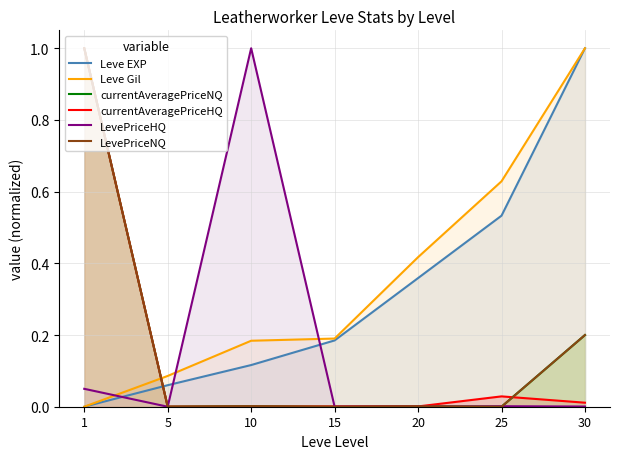

Rank the categories by Leve EXP value from highest to lowest.

30, 25, 20, 15, 10, 5, 1